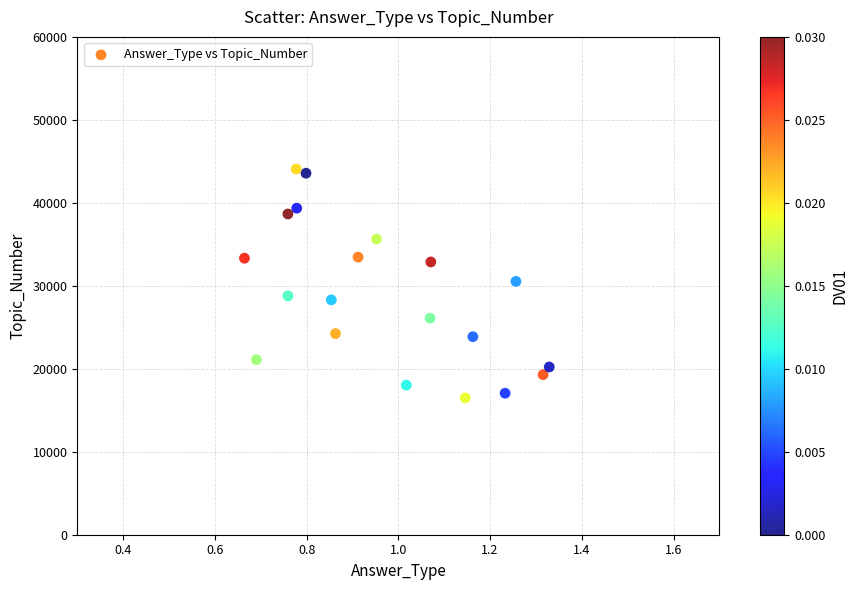

What is the range of Y values (max minus min)?

27575.4